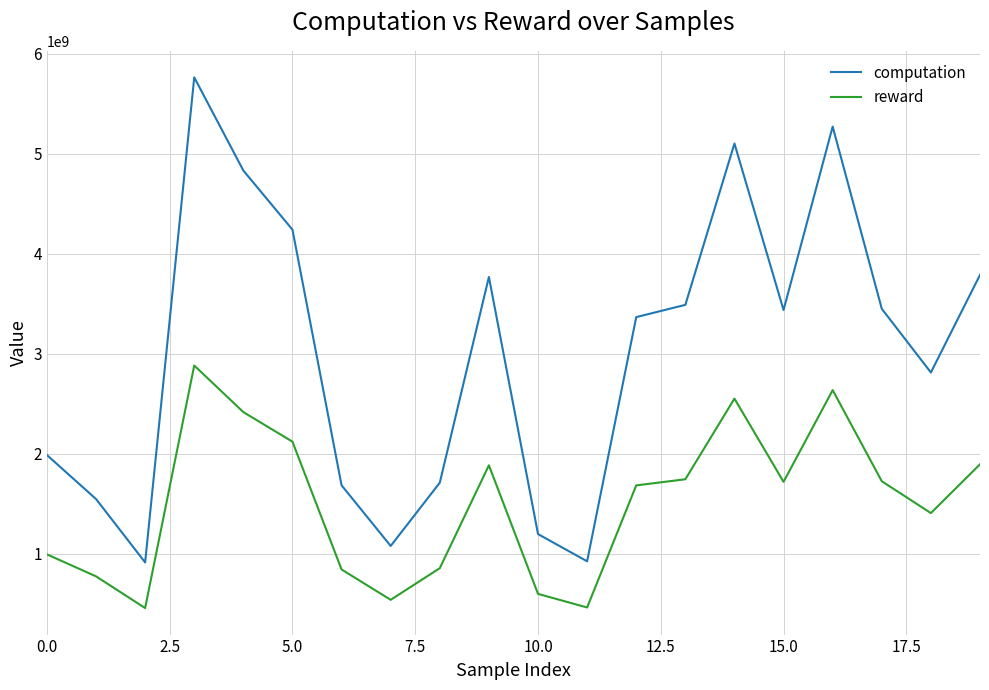

Which series has the largest range (max minus min)?

computation